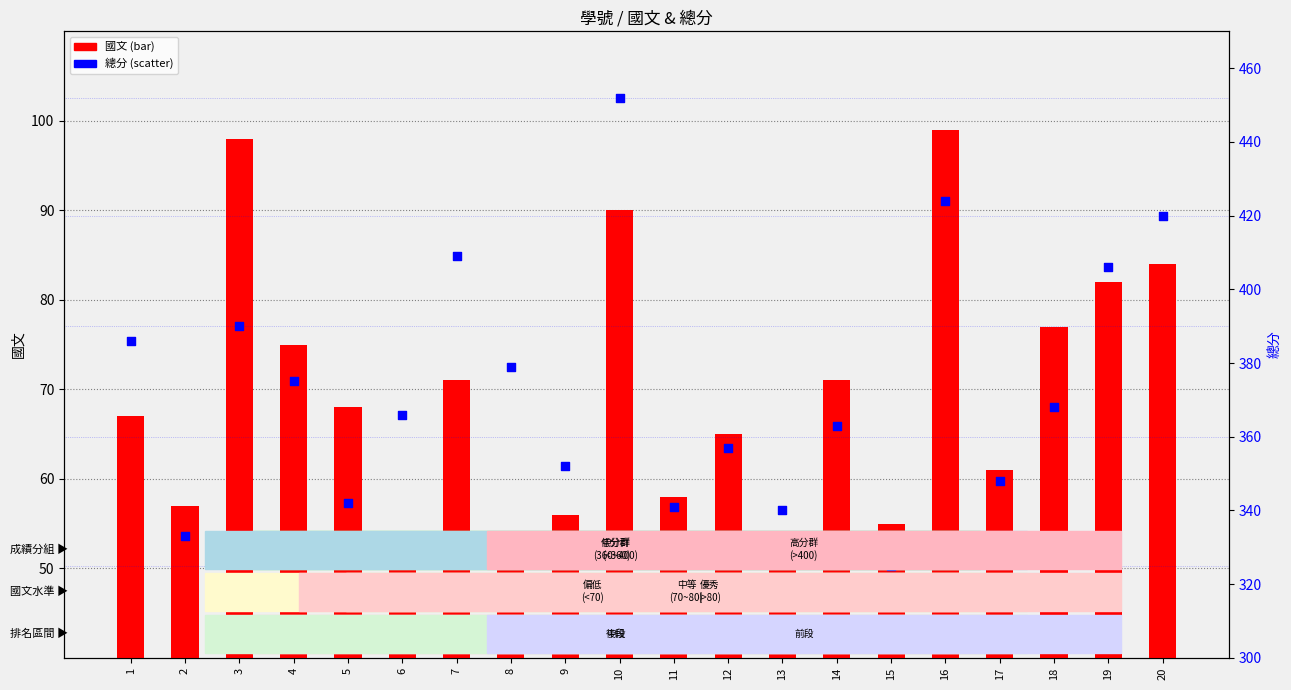

At which category is the sum across all series the highest?

10